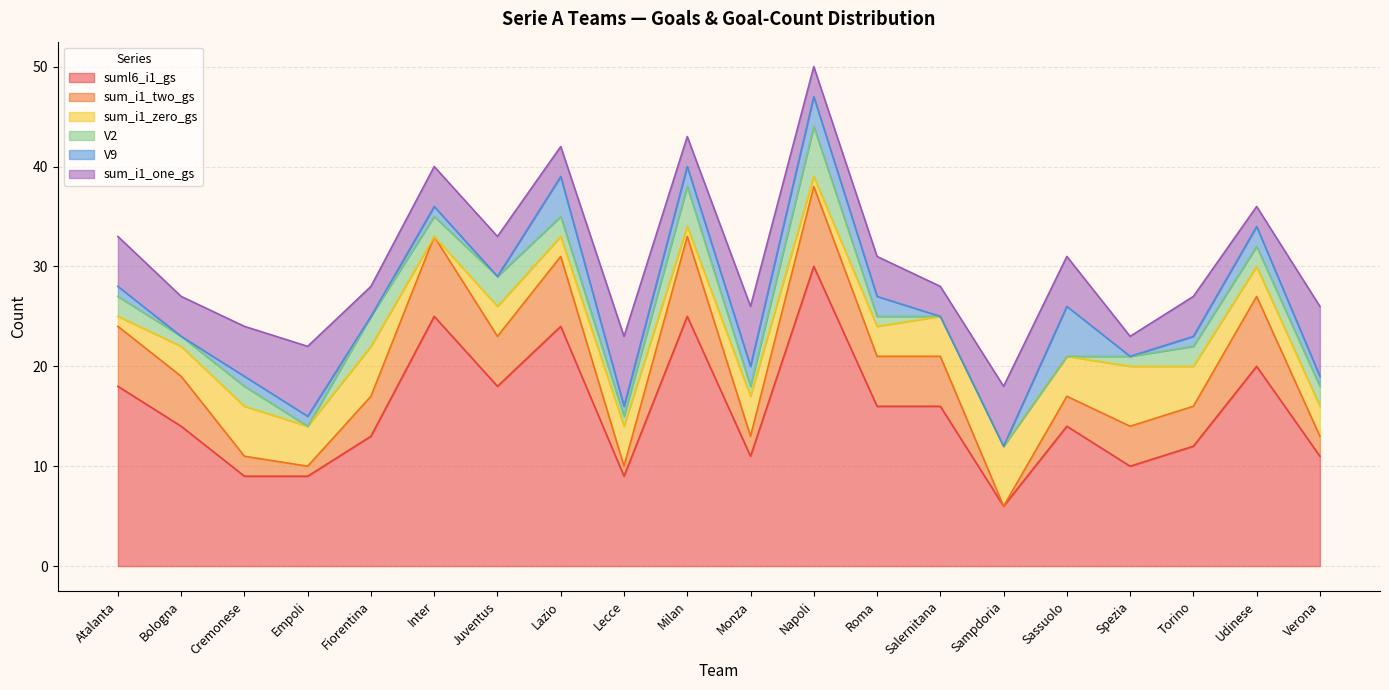

Which series has the largest total across all categories?

suml6_i1_gs